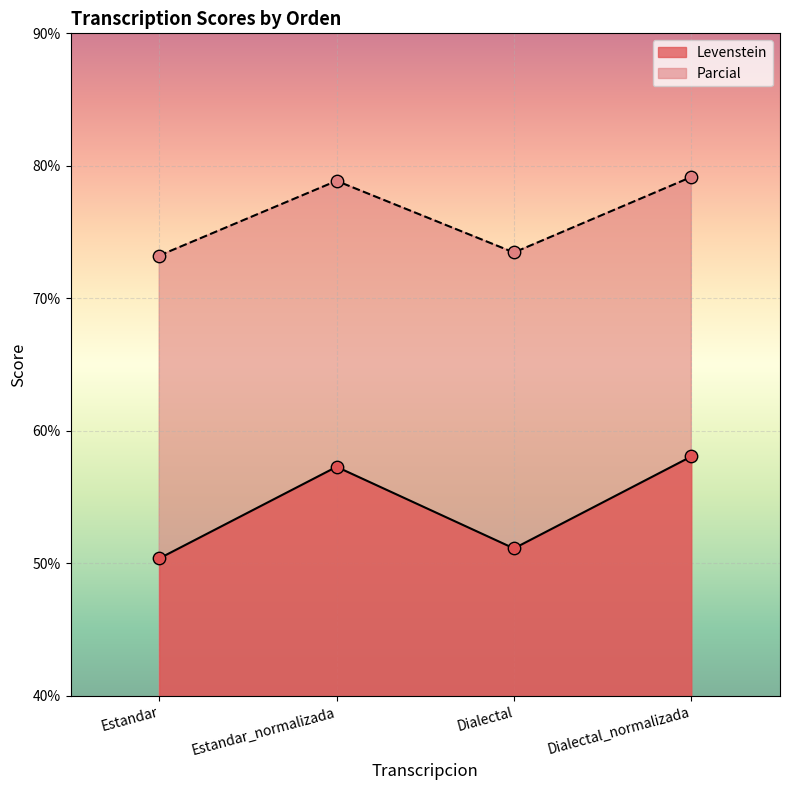

What is the total value across all series at Estandar_normalizada?

136.2